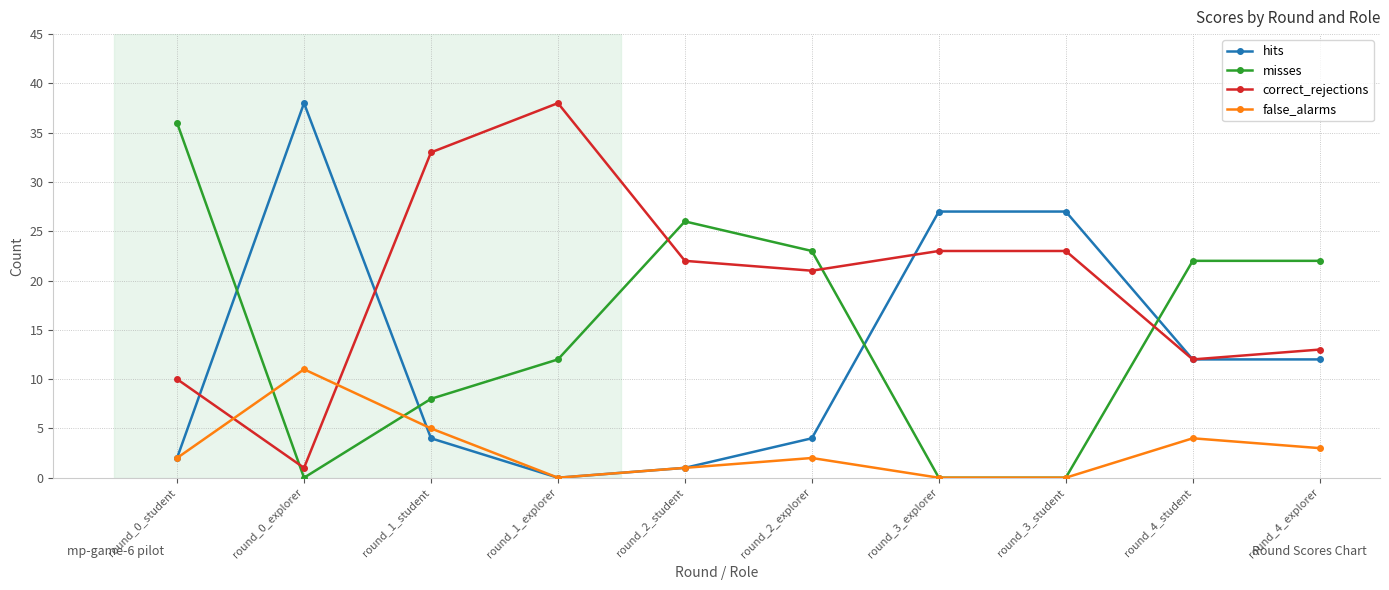

How many values in the hits series are below 12?

5